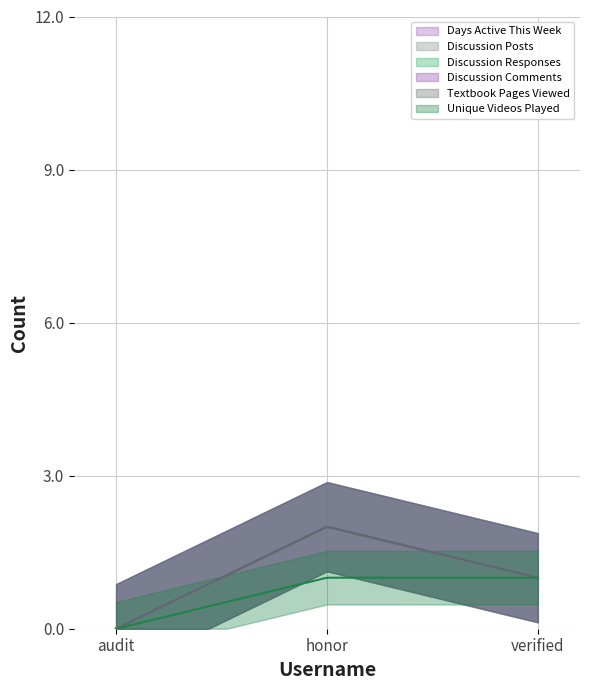

How many values in the Discussion Responses series are below 1?

1